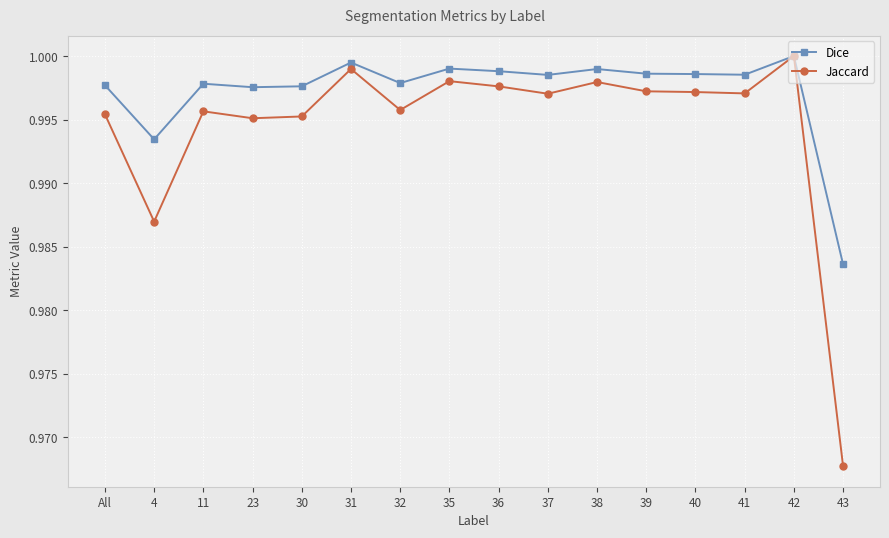

The Dice series shows 1.0 at 4. True or false?

True